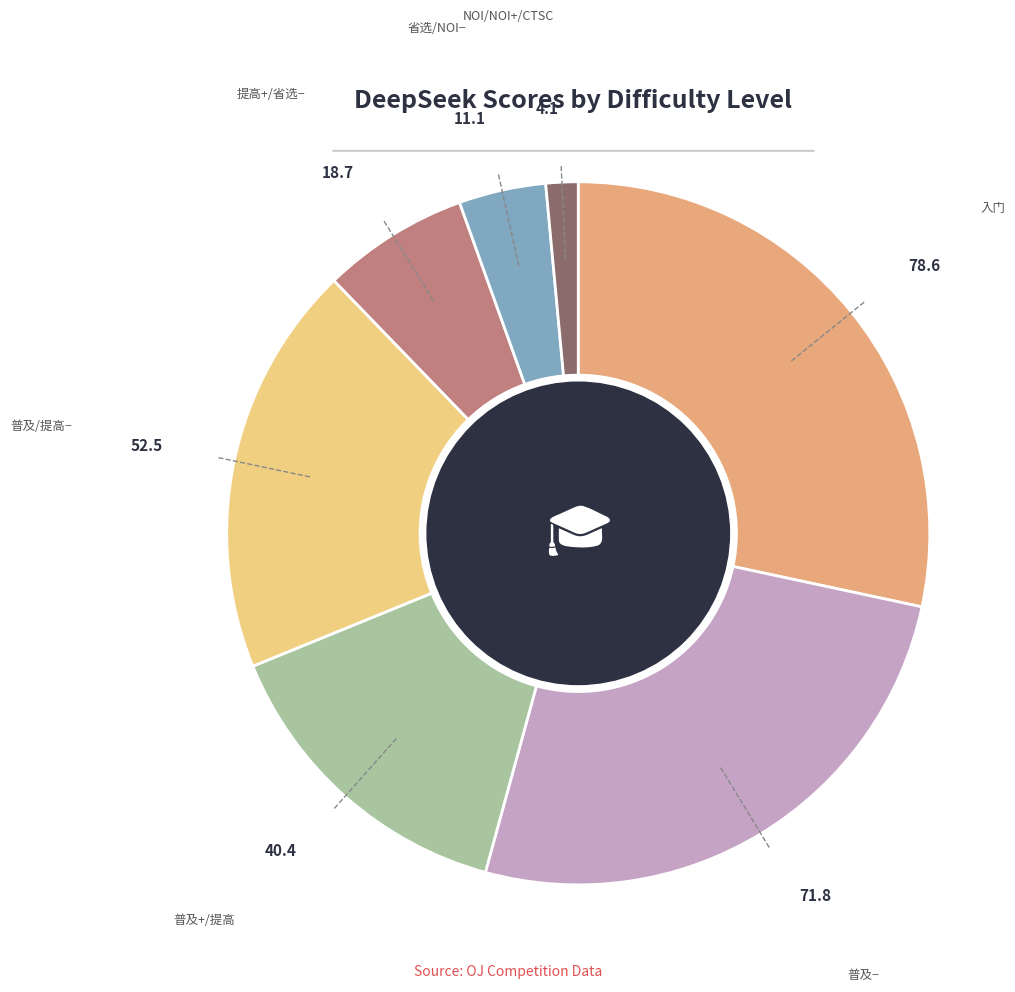

How many segments does this pie chart have?

7